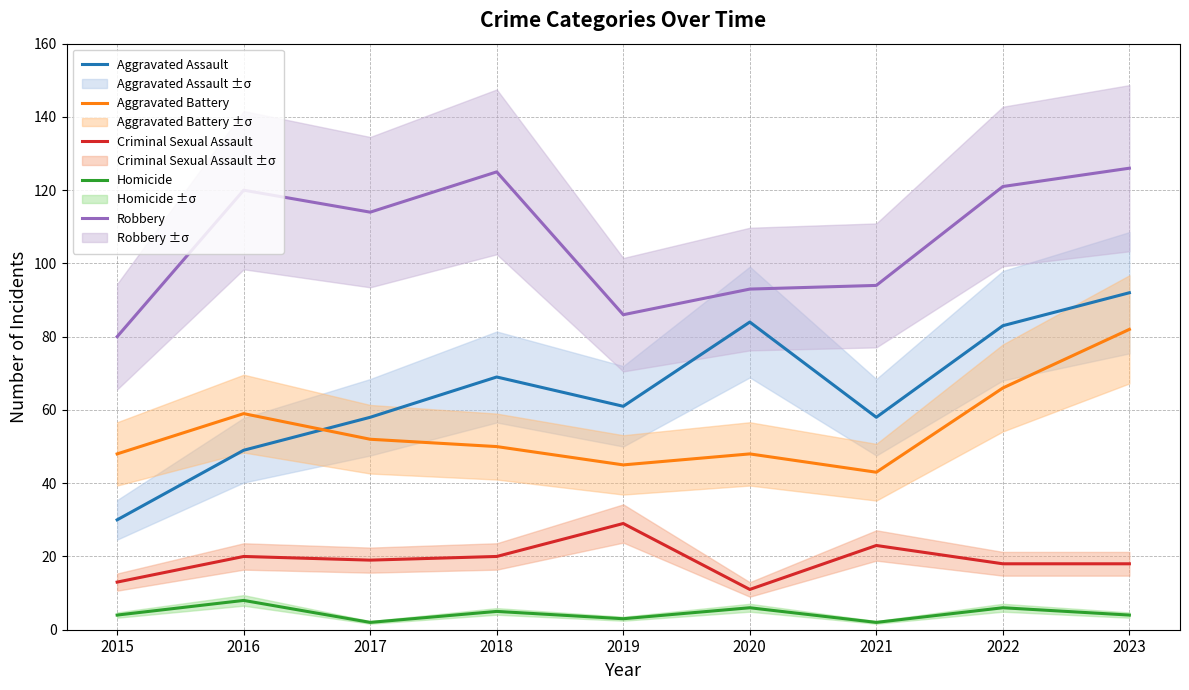

At how many categories does at least one series exceed 60?

9